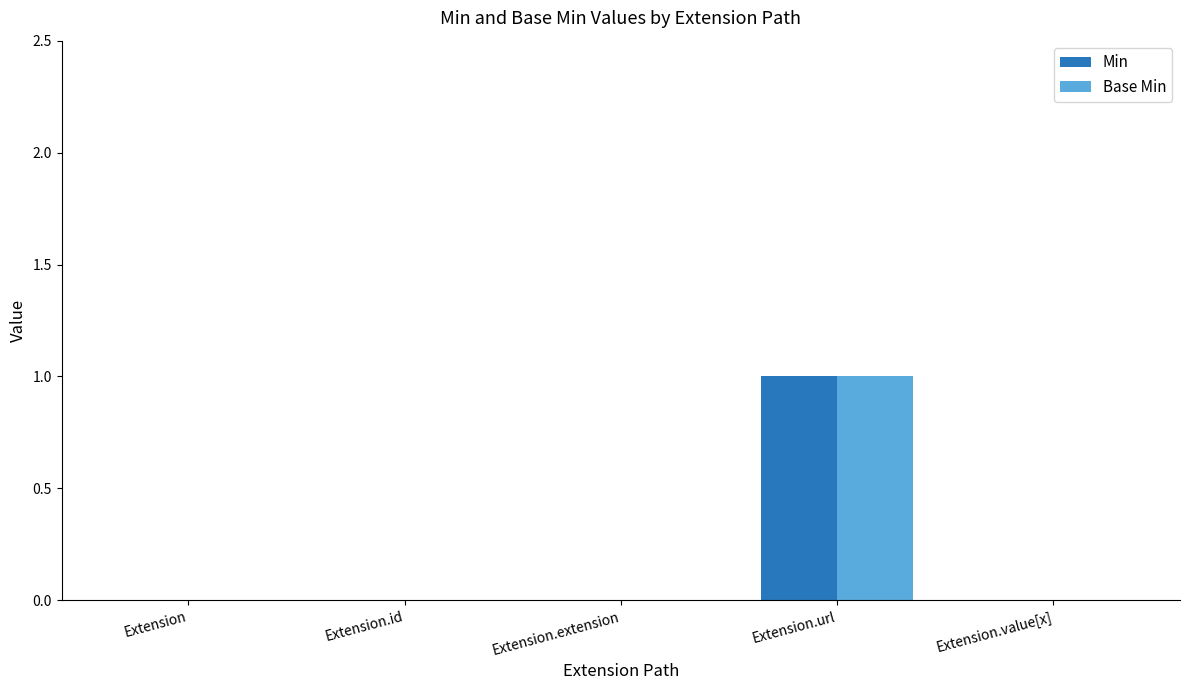

Is it true that Min equals 1 at Extension.id?

False